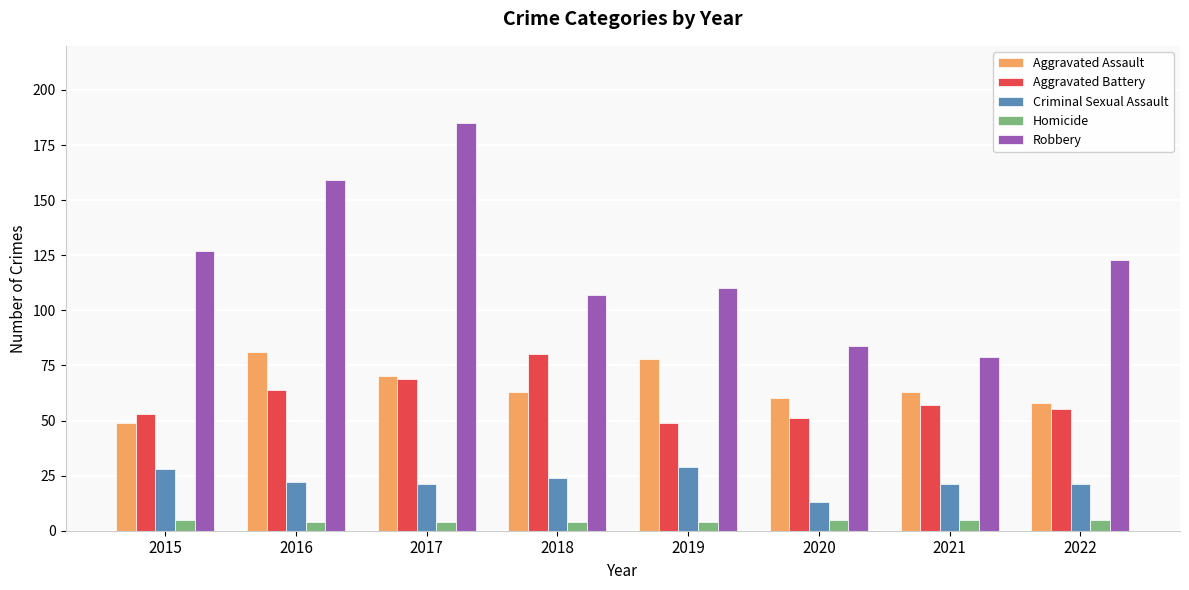

Which series has the widest spread of values?

Robbery